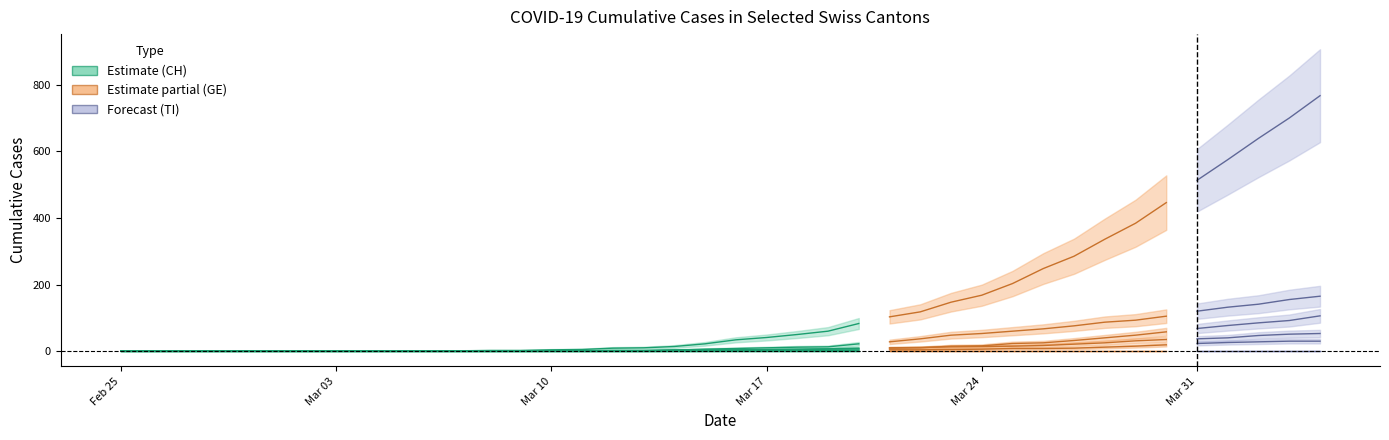

How many values in the TI series are below 8?

20